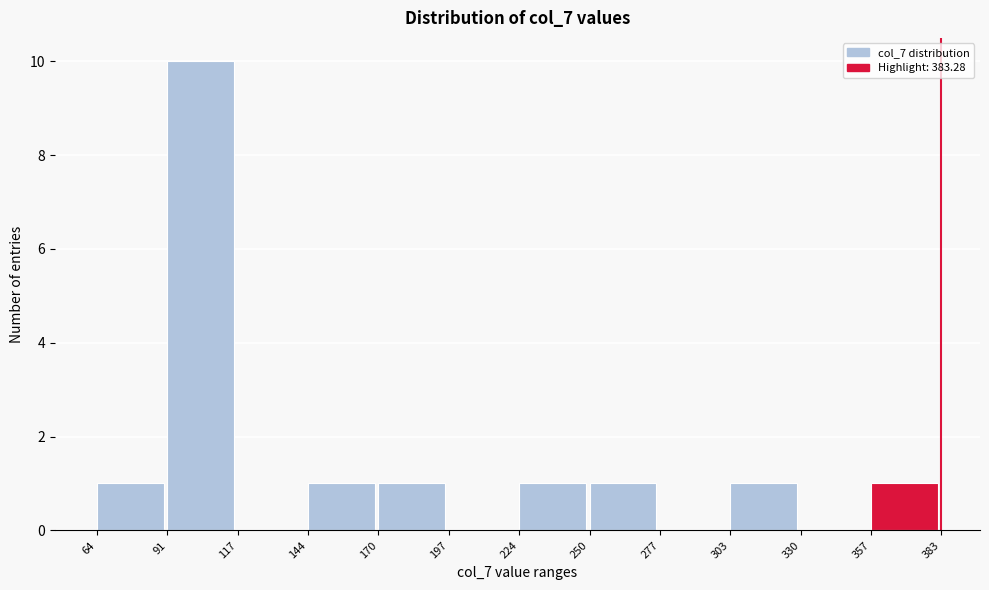

Reading left to right, transcribe this chart: for each bar, give the range it covers on the x-axis and its height. The values are not printed on the chart, so give them approximately, as read against the axis.

64 to 91: 1
91 to 117: 10
117 to 144: 0
144 to 170: 1
170 to 197: 1
197 to 224: 0
224 to 250: 1
250 to 277: 1
277 to 303: 0
303 to 330: 1
330 to 357: 0
357 to 383: 1